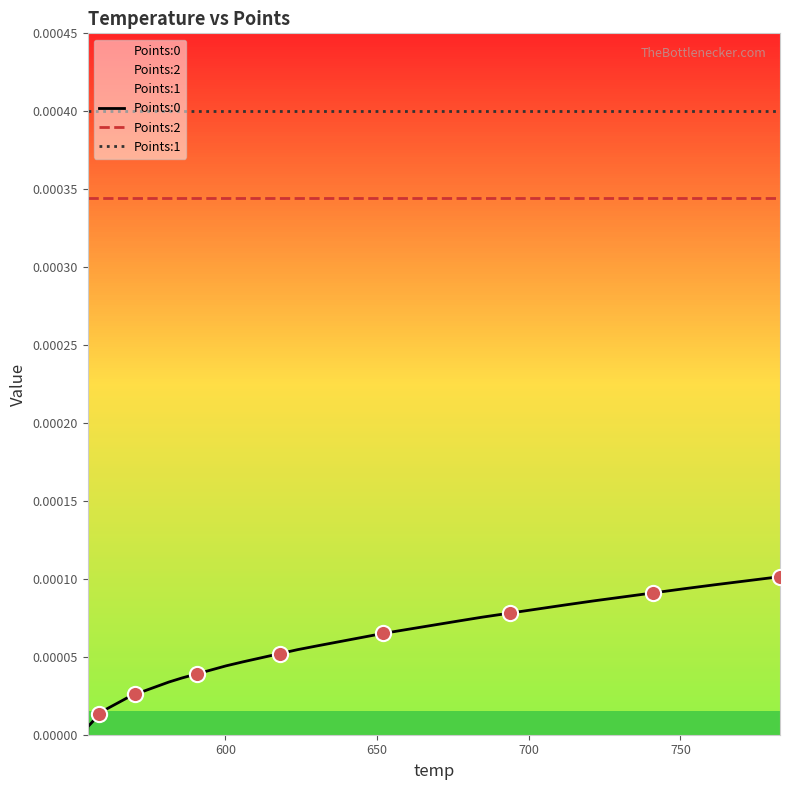

Which series has the largest Y range (max minus min)?

Points:0